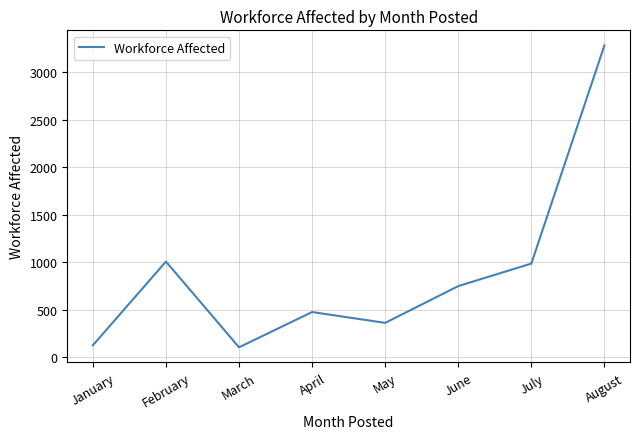

What is the maximum value shown in the chart?

3280